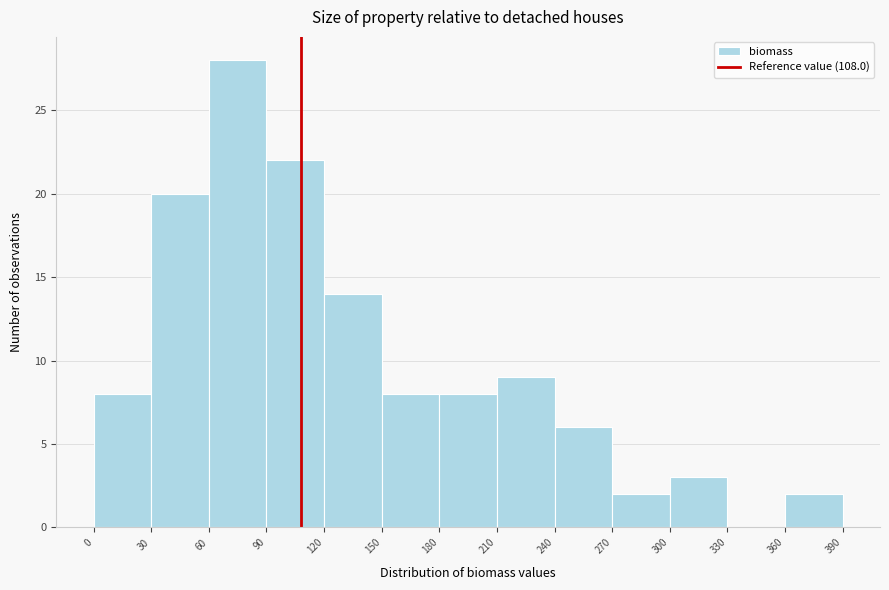

Which range on the x-axis has the tallest bar?

60 to 90